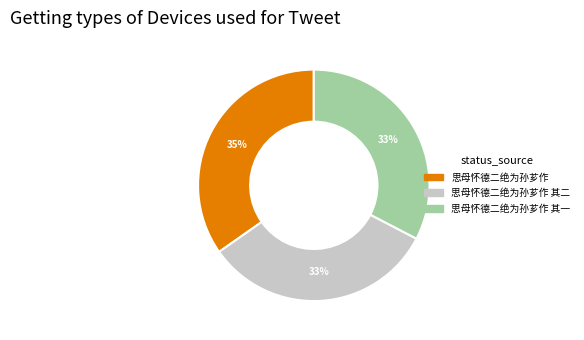

Is it true that 思母怀德二绝为孙芗作 其二 is 42% of the pie?

False